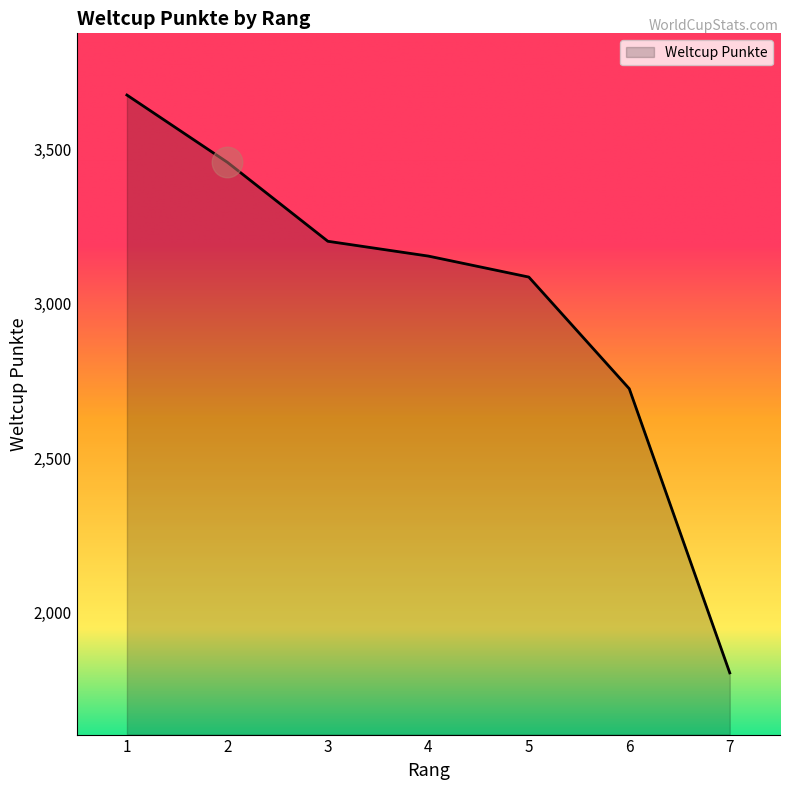

How many series are shown in this chart?

1